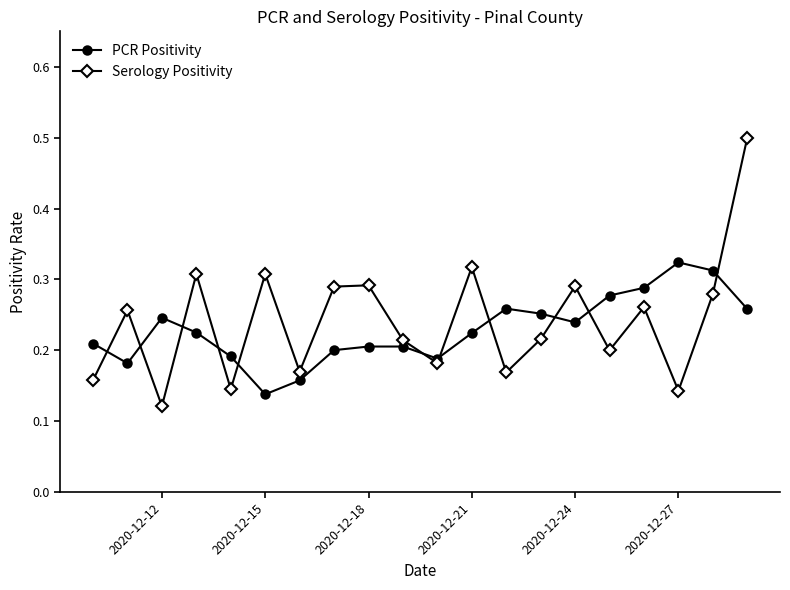

Which series has the widest spread of values?

Serology Positivity